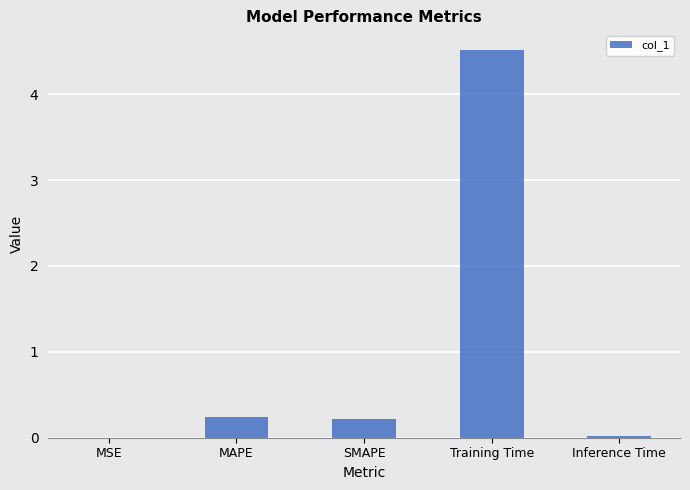

Between Training Time and Inference Time, which is larger?

Training Time